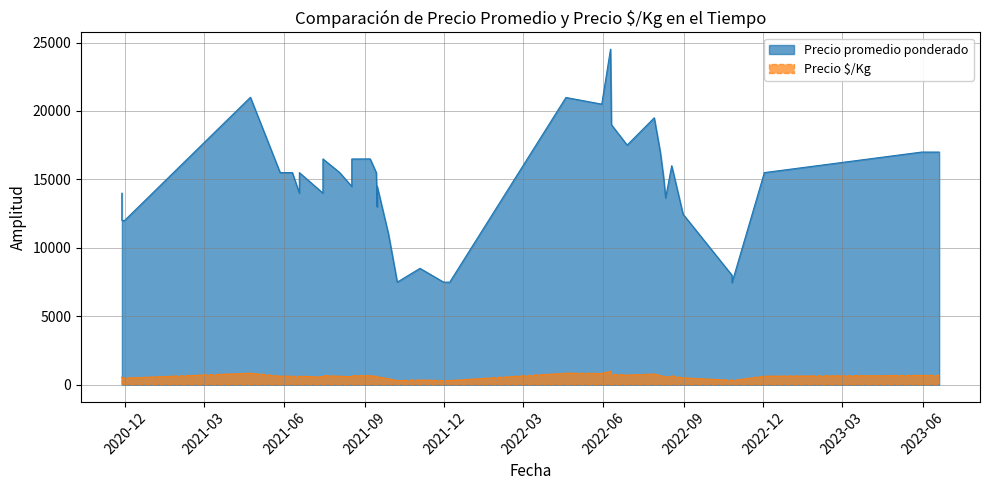

How many data points in Precio promedio ponderado are less than 15500?

18